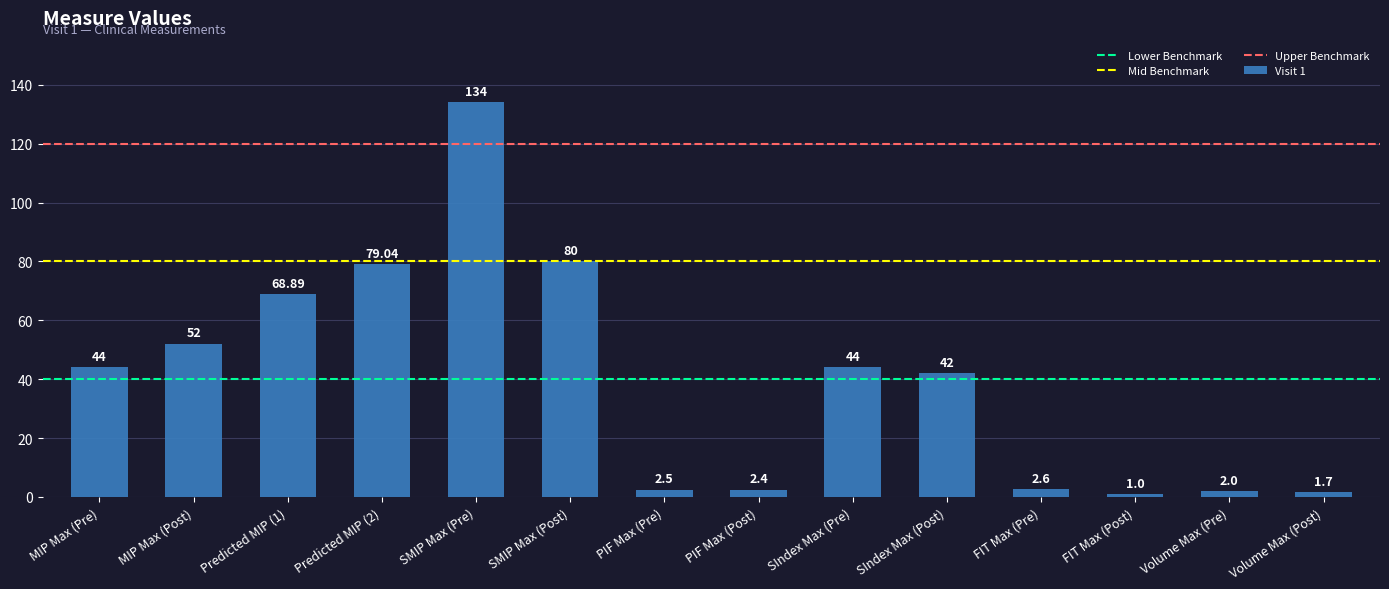

What is the label of the 9th bar from the left?

SIndex Max (Pre)